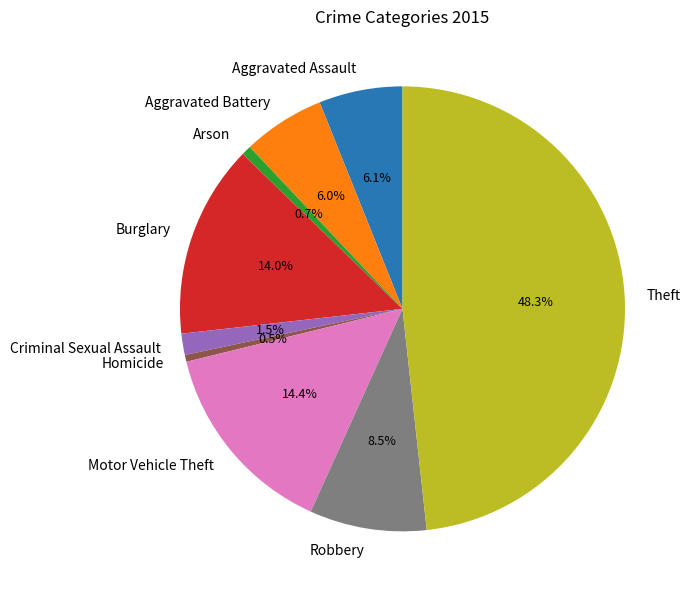

True or false: Arson accounts for 1% of the total.

True